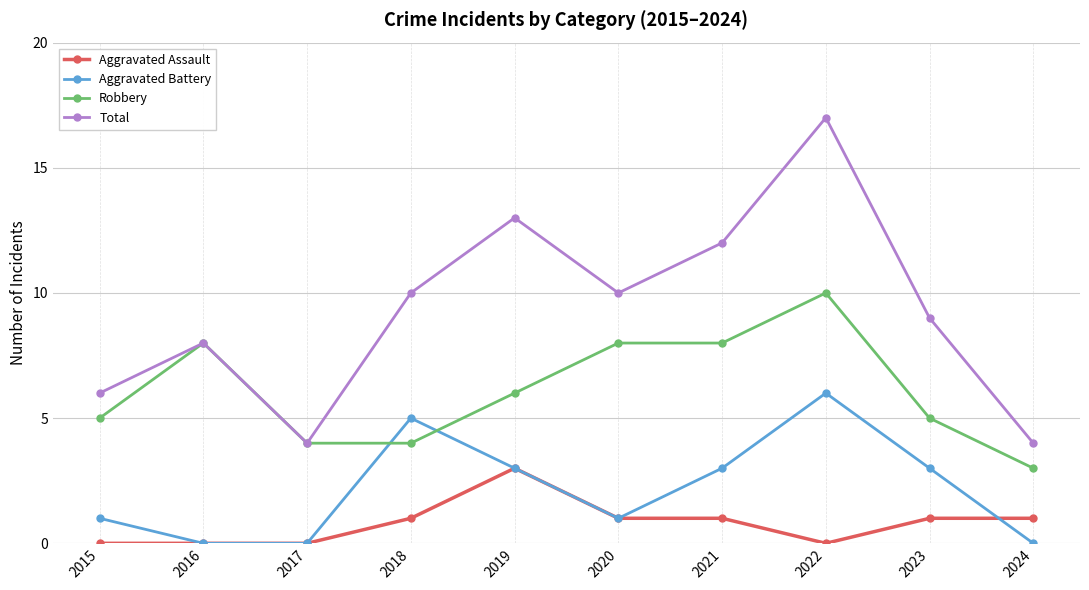

The value of Aggravated Assault at 2016 is 0. True or false?

True